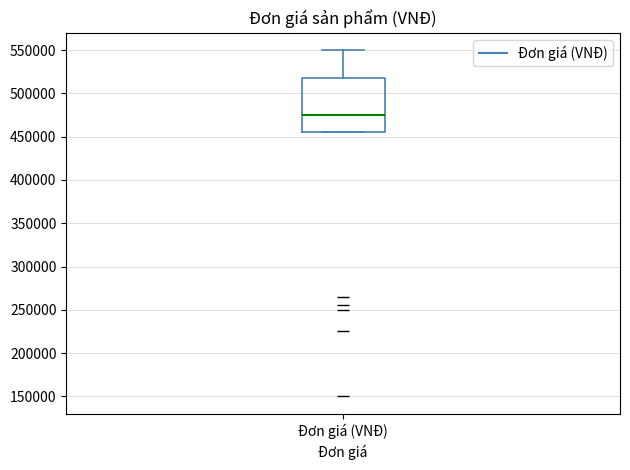

Transcribe this box plot: give where the median line is, the range the box spans, and where the two whiskers end, as read against the y-axis. The values are not printed on the chart, so give them approximately, as read against the axis.

median 475000, box 455000 to 520000, whiskers 455000 to 550000